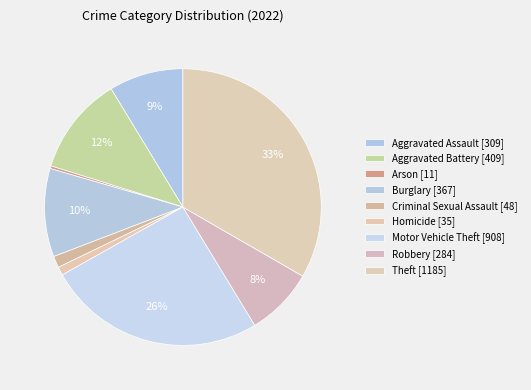

Which slice is the largest?

Theft